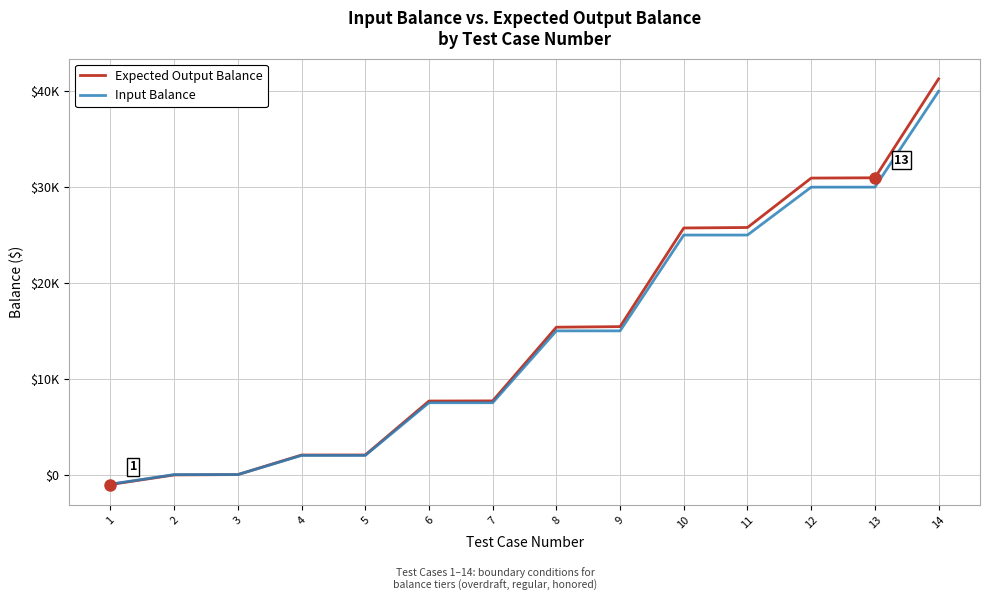

What are all the series names shown in the legend?

Expected Output Balance, Input Balance